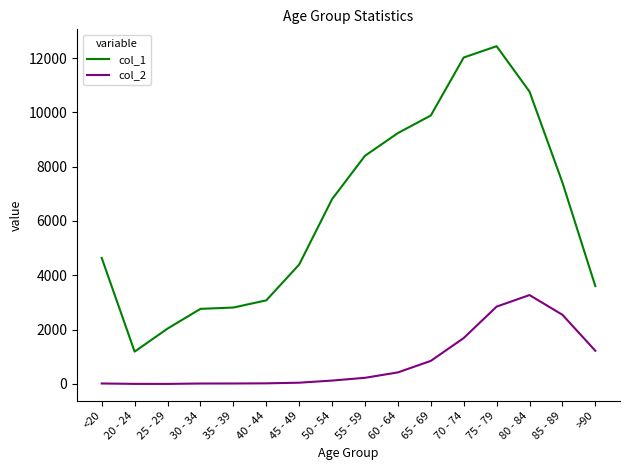

In col_2, how many points are lower than both neighbors (excluding endpoints)?

1